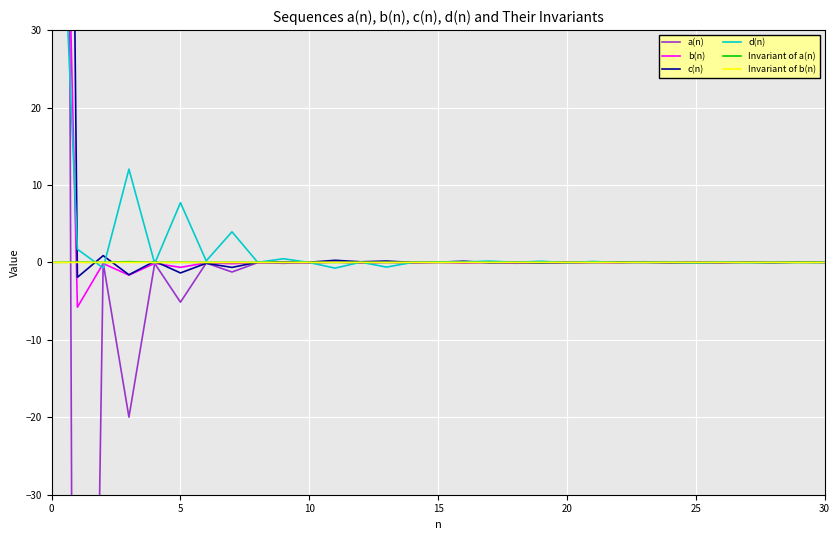

Reading left to right, what are all the values shown in this chart?

a(n): 615.1	-217.7	-0.0	-20.0	-0.1	-5.1	-0.1	-1.2	-0.0	-0.1	-0.0	0.1	0.0	0.0	0.0	0.0	0.0	0.0	0.0	0.0	0.0	0.1	0.0	0.1	0.0	0.1	0.0	0.1	0.0	0.1	0.0
b(n): 135.3	-5.8	-0.1	-1.6	-0.1	-0.6	-0.1	-0.2	-0.1	0.0	-0.1	0.1	-0.1	0.0	-0.1	-0.0	-0.1	-0.0	-0.1	-0.0	-0.1	-0.0	-0.1	-0.0	-0.1	0.0	-0.0	0.0	-0.0	0.0	-0.0
c(n): 326.0	-1.9	0.9	-1.6	0.2	-1.4	-0.1	-0.6	0.0	0.0	0.0	0.3	0.1	0.2	0.0	0.0	0.1	-0.0	-0.0	-0.1	-0.0	0.0	0.0	0.0	-0.0	-0.0	-0.0	0.0	-0.0	0.0	0.0
d(n): 78.2	1.7	-0.7	12.0	-0.1	7.7	0.2	3.9	0.0	0.5	-0.0	-0.7	0.0	-0.6	-0.0	0.1	0.1	0.2	0.0	0.1	-0.0	0.1	-0.0	0.0	0.0	-0.1	0.0	-0.0	-0.0	-0.0	-0.0
Invariant of a(n): 0.0	0.0	0.0	0.1	0.0	0.0	0.0	0.0	0.0	0.0	0.0	-0.0	0.0	-0.0	0.0	-0.0	0.0	-0.0	0.0	-0.0	0.0	-0.0	0.0	-0.0	0.0	-0.0	0.0	-0.0	-0.0	-0.0	-0.0
Invariant of b(n): 0.0	0.0	0.0	0.0	0.0	-0.0	0.0	-0.0	0.0	-0.0	0.0	-0.0	0.0	-0.0	0.0	0.0	0.0	0.0	0.0	0.0	0.0	0.0	0.0	0.0	0.0	0.0	0.0	0.0	0.0	0.0	0.0